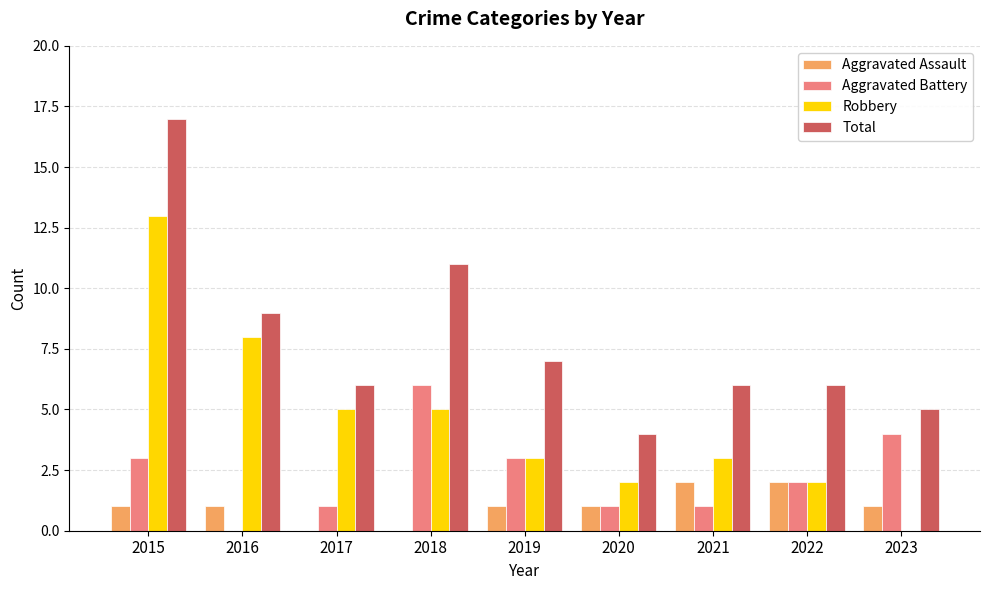

How many groups of bars are there?

9